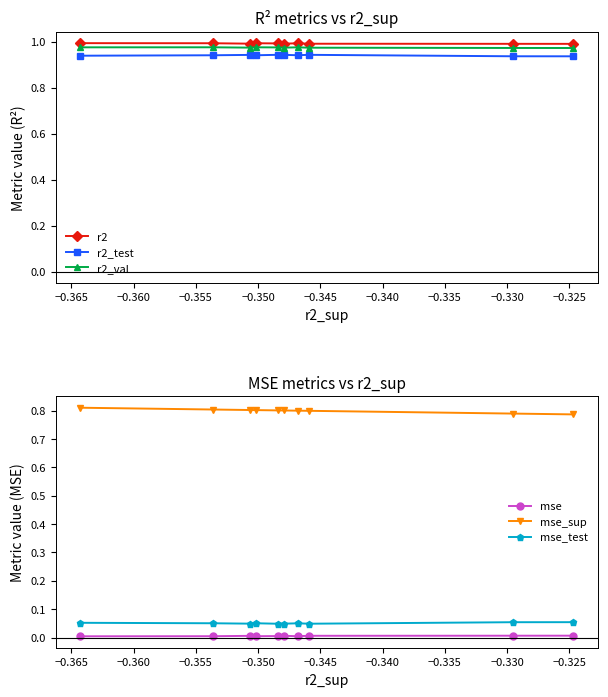

How many series are shown in this chart?

6